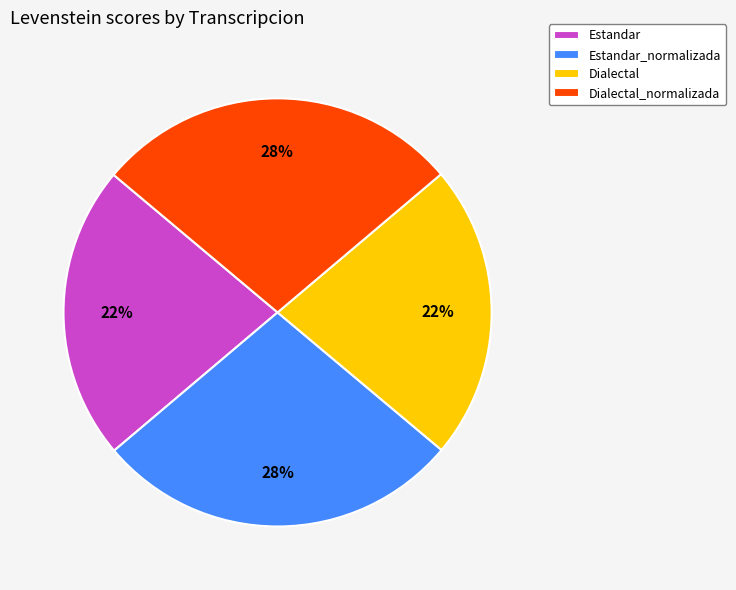

To the nearest percent, what is the combined percentage of Estandar_normalizada and Estandar?

50%